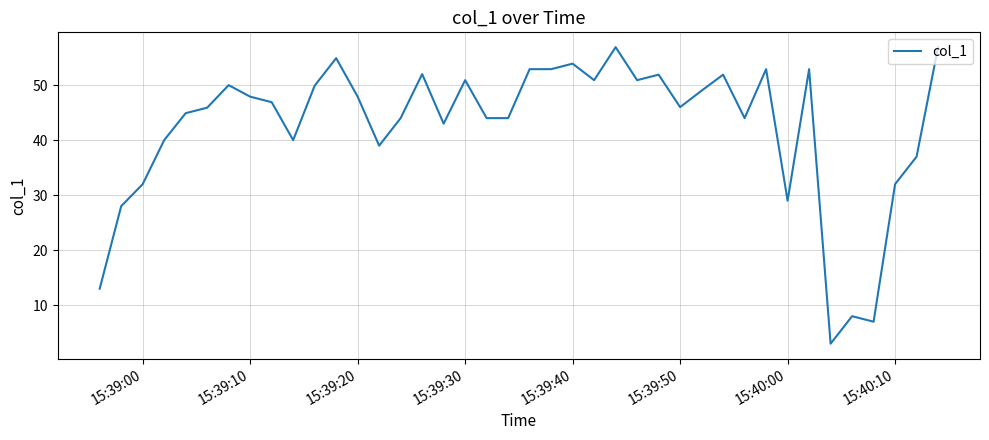

What is the difference between the maximum and minimum values?

53.9